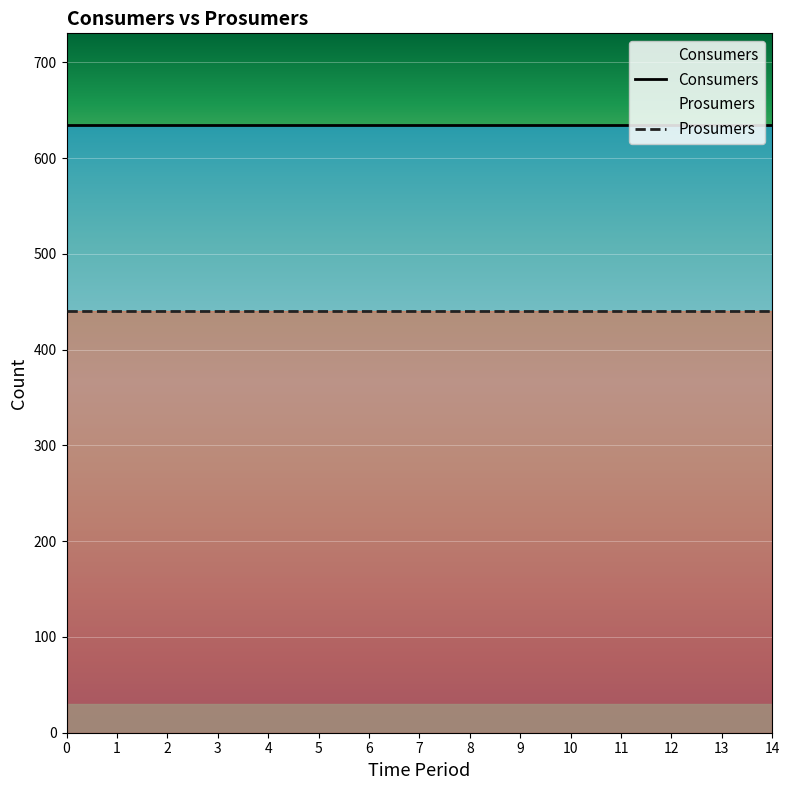

What are all the series names shown in the legend?

Consumers, Prosumers